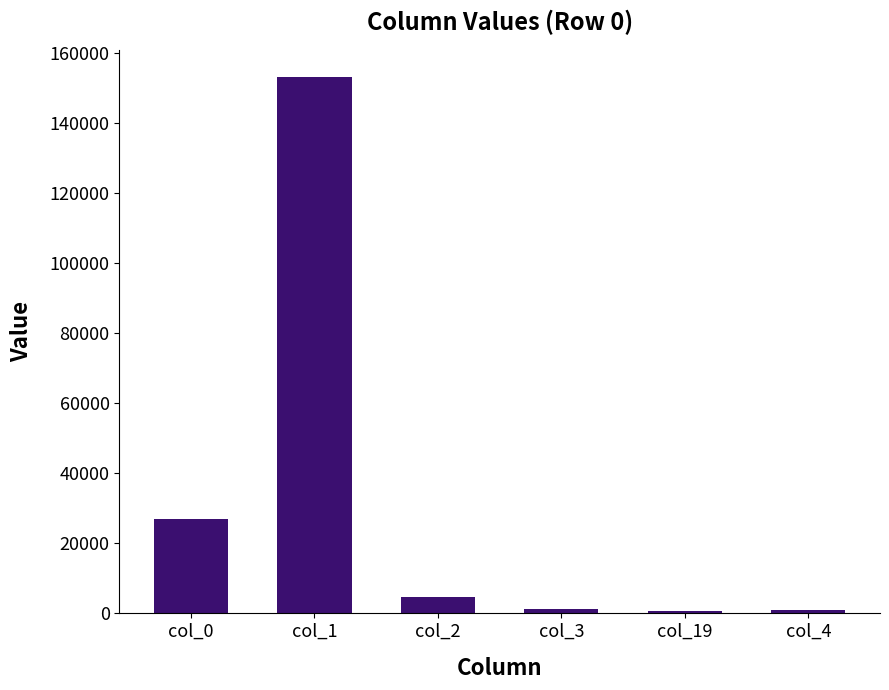

The value at col_4 is 691. True or false?

True